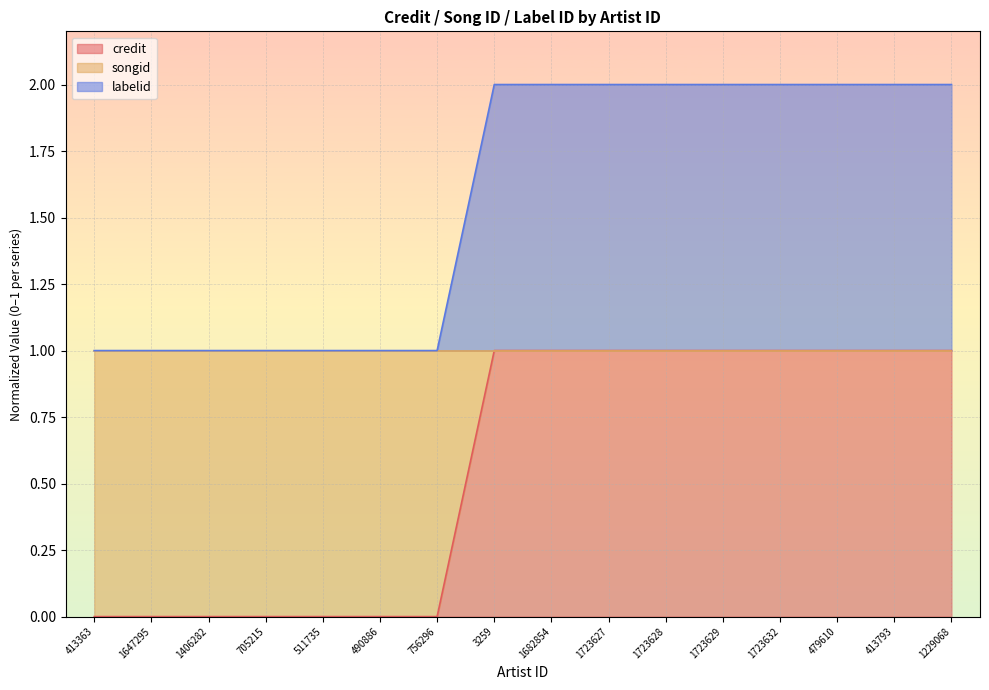

At 413793, list the series in order from largest to smallest.

labelid, credit